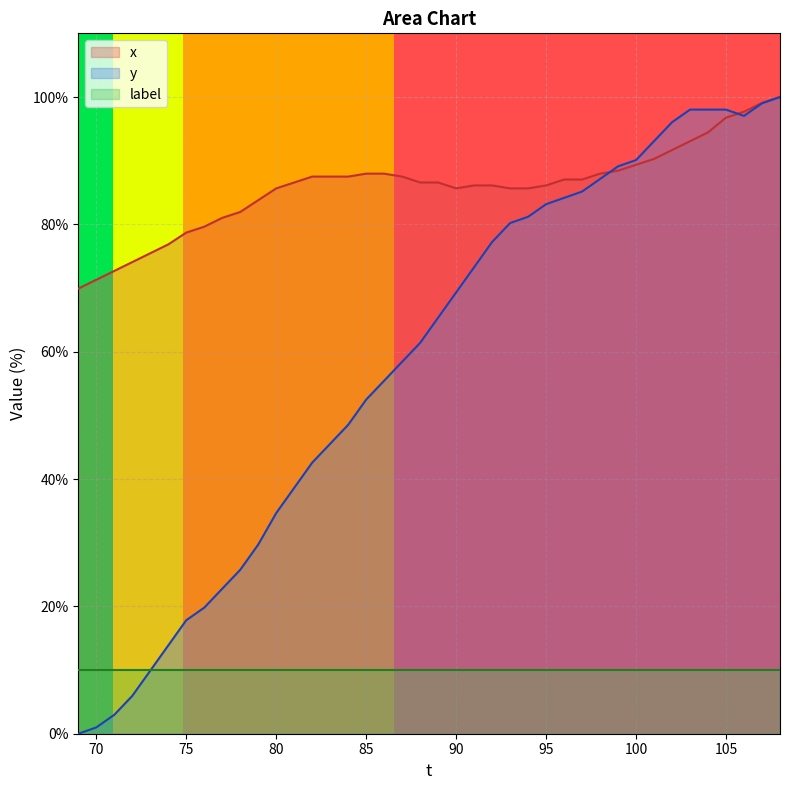

How many intersections are there between x and y?

2